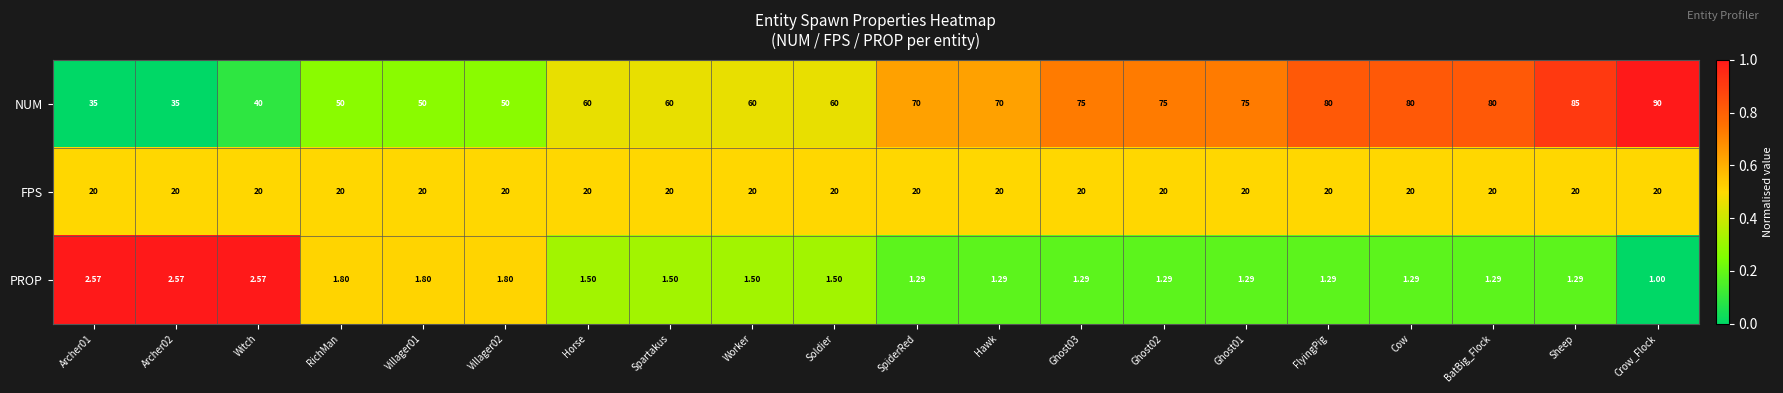

What is the total value across all series at Archer01?

57.6